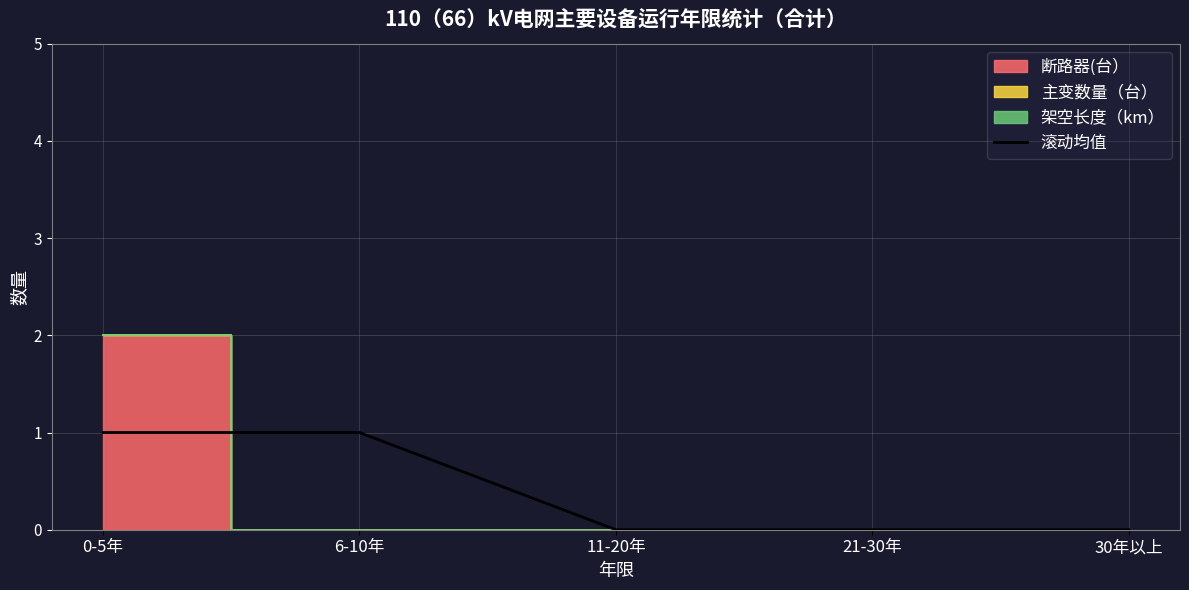

How many lines are shown in the chart?

1